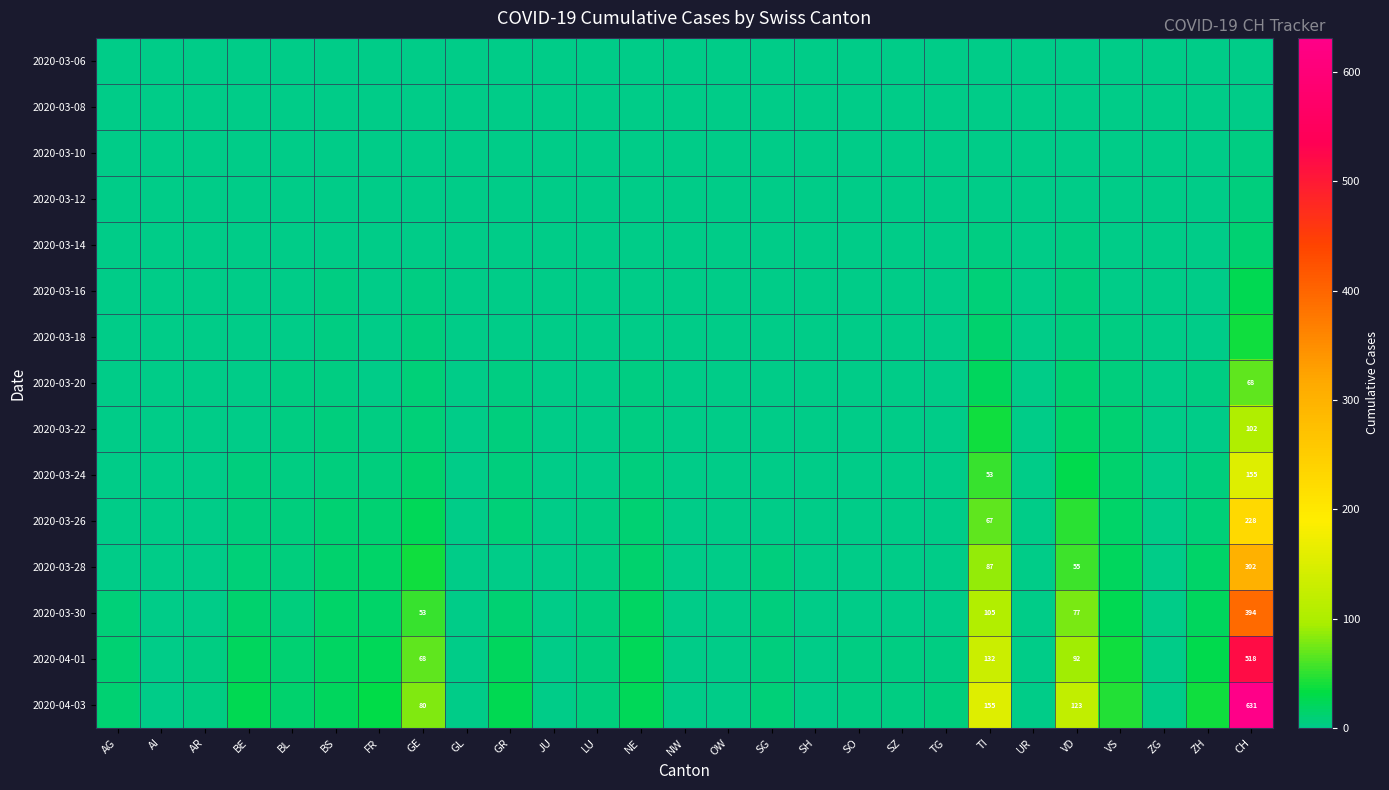

Is it true that 2020-03-22 equals 102 at CH?

True